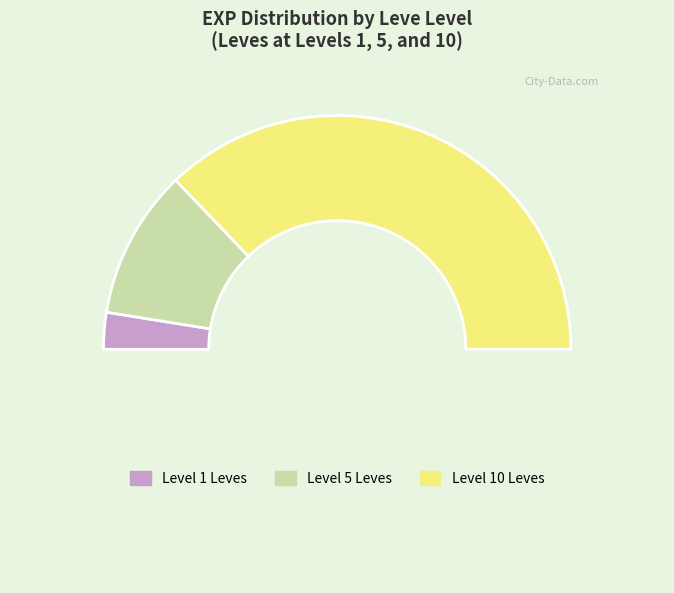

How many segments does this pie chart have?

4